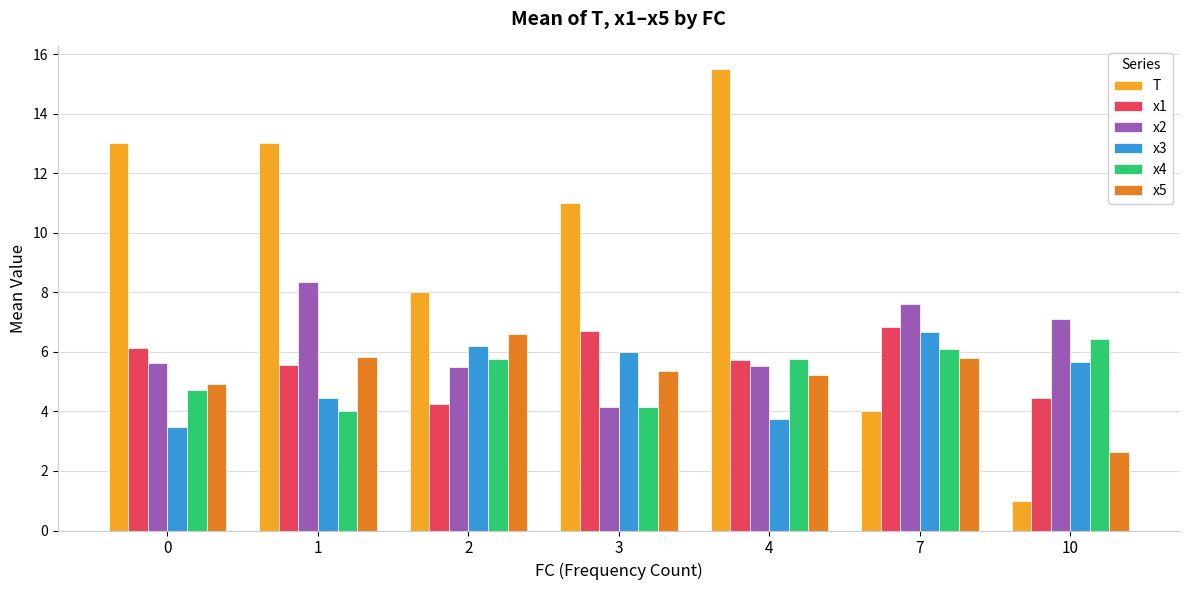

What is the difference between the x3 values at 1 and 3?

1.5